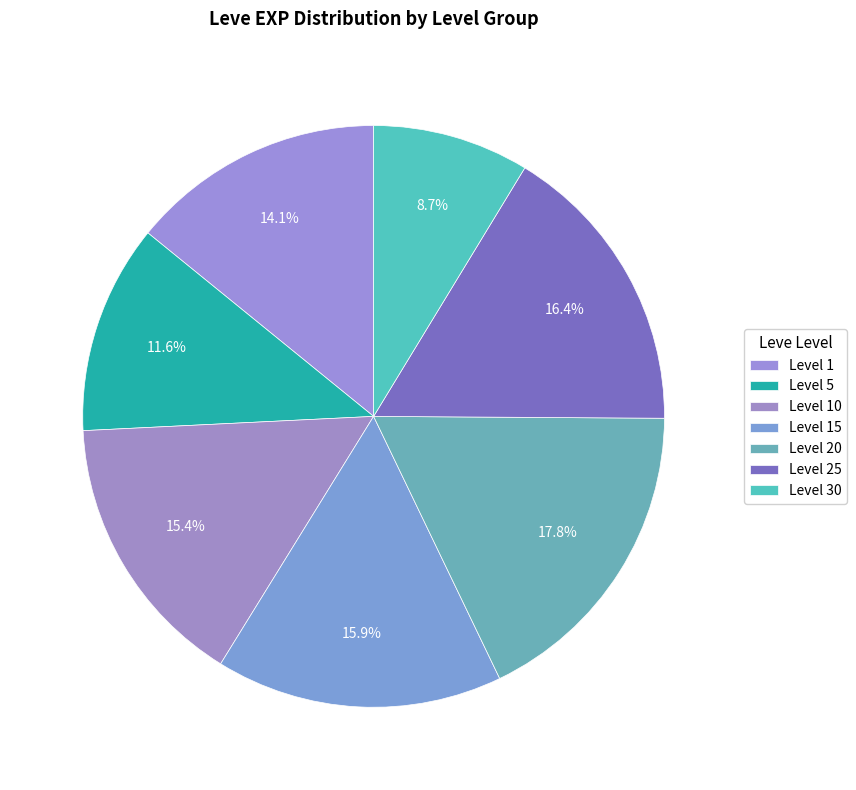

How many slices are in this pie chart?

7